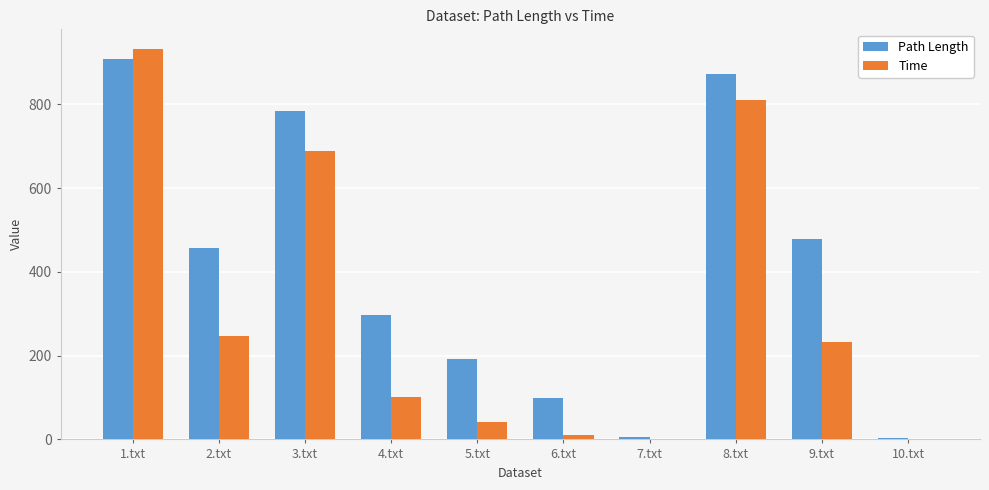

Which series has the largest range (max minus min)?

Time